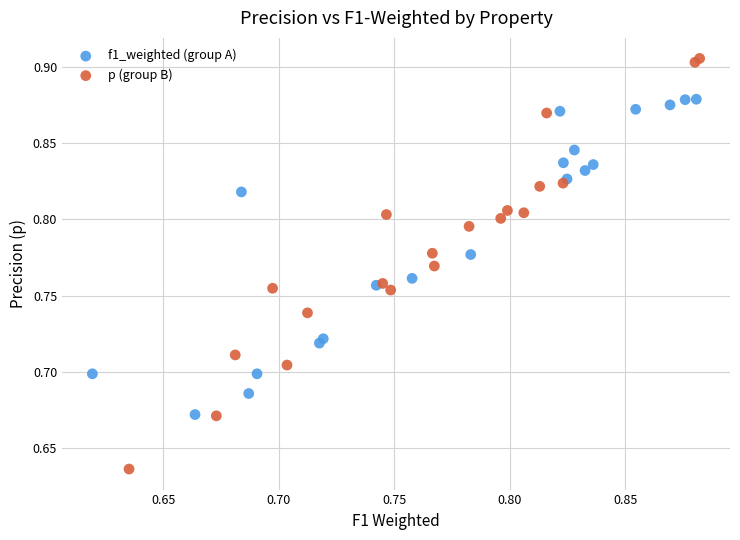

Which series reaches the minimum Y coordinate?

p (group B)